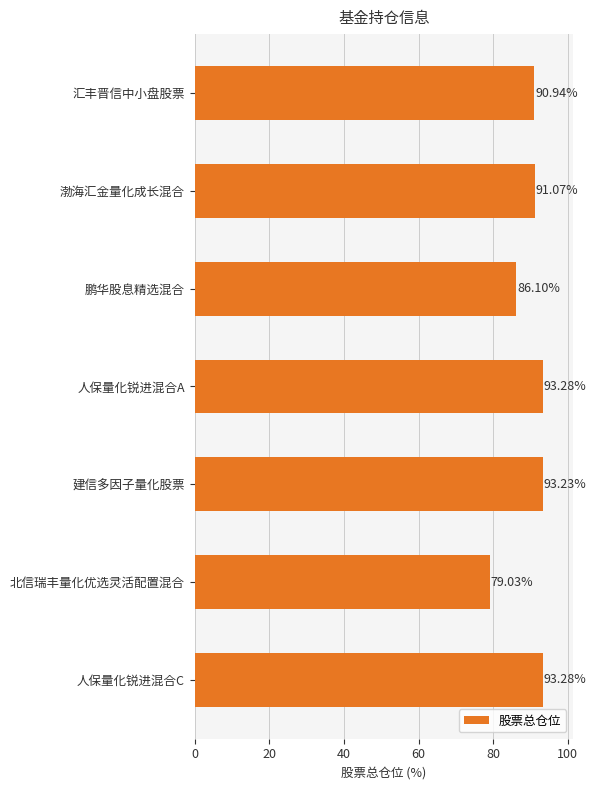

What is the change in value from 汇丰晋信中小盘股票 to 建信多因子量化股票?

+2.3